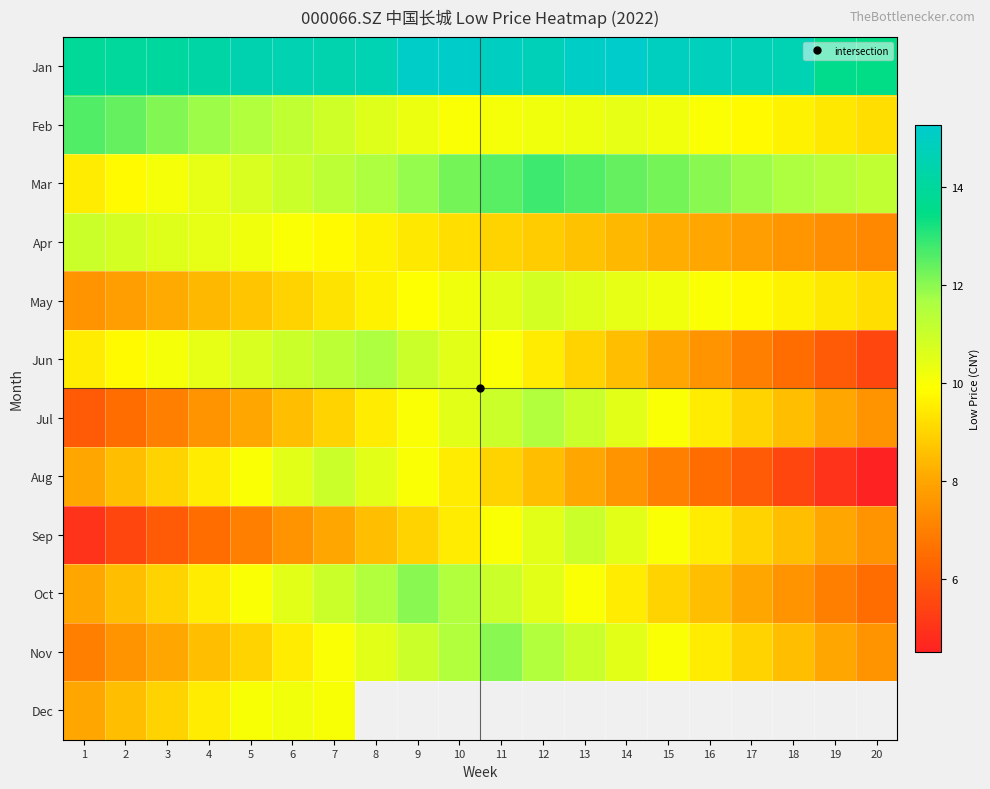

True or false: May has a value of 7.5 at 1.

True